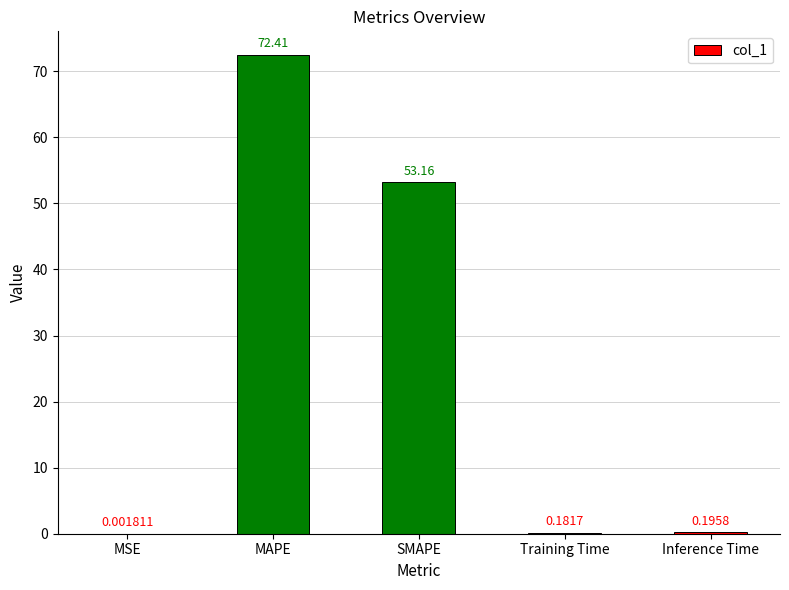

Which has a higher value, Training Time or Inference Time?

Inference Time